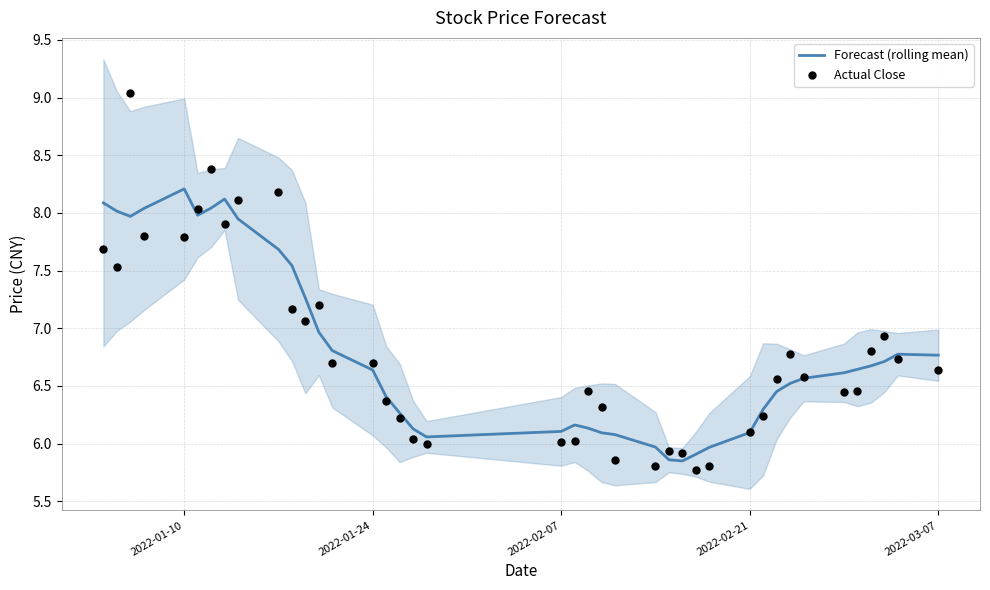

Which series has the largest Y range (max minus min)?

Actual Close